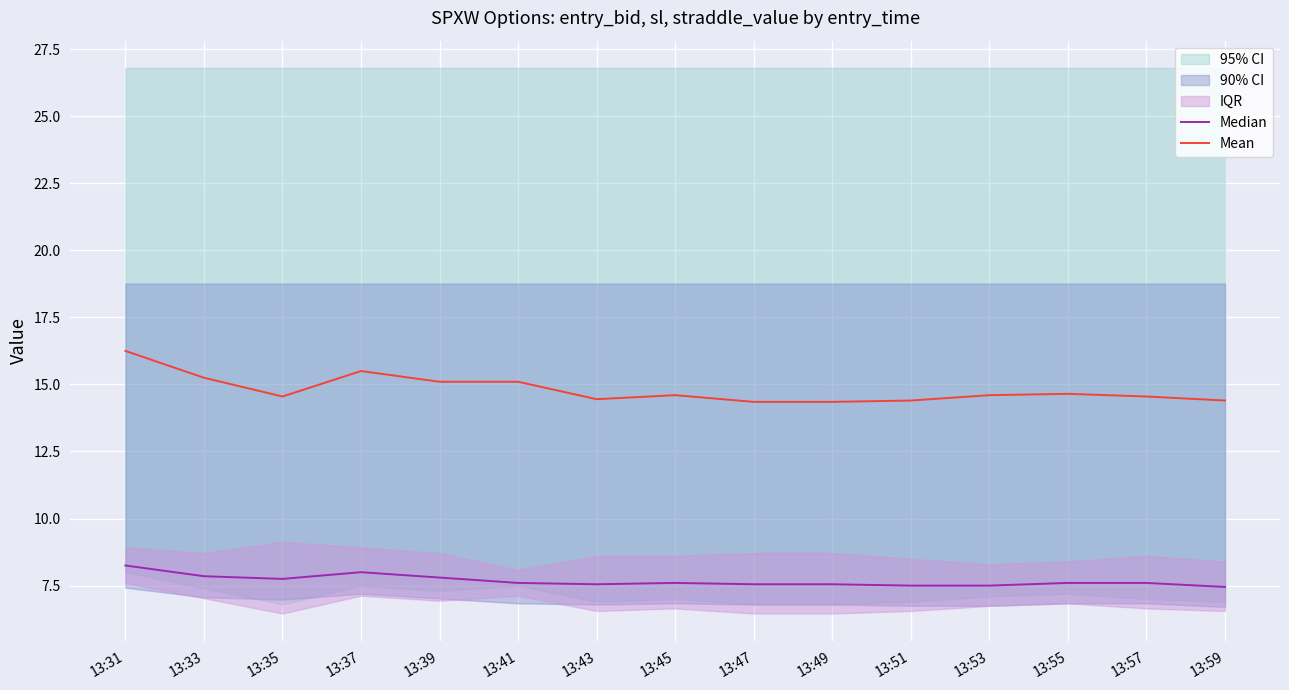

Where is the first local maximum for Mean?

13:37